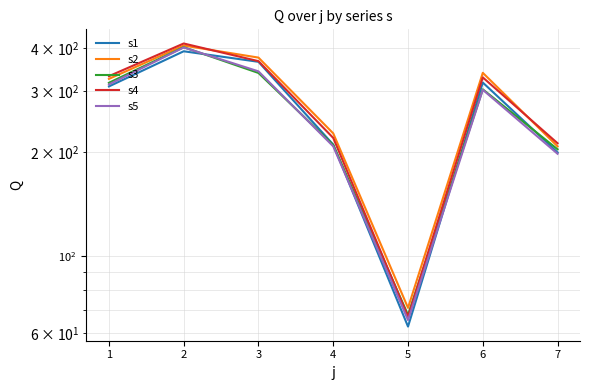

Between which two adjacent categories do s3 and s1 first intersect?

2 and 3